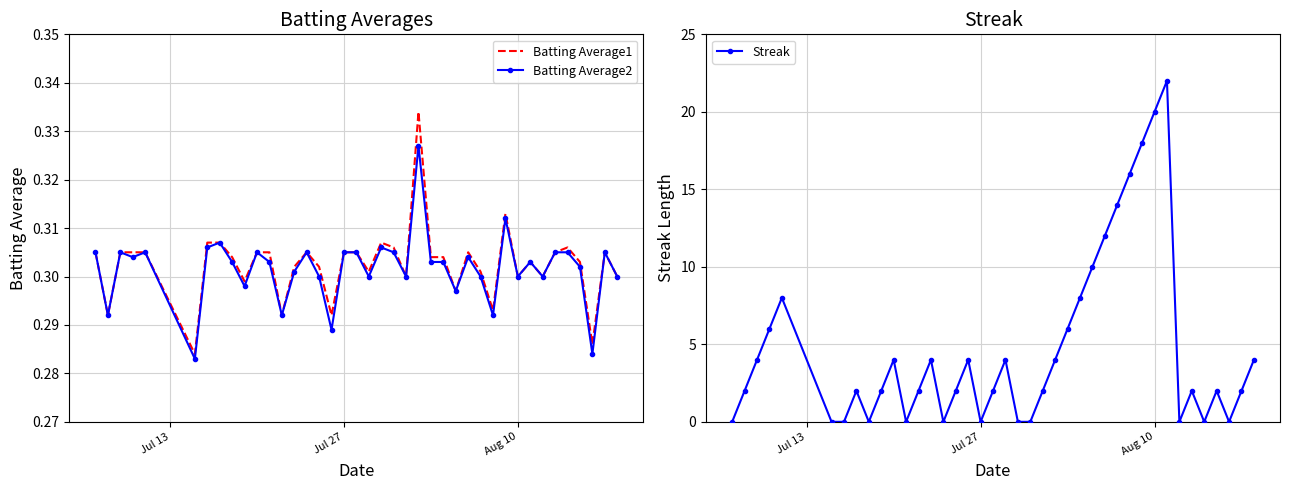

What is the highest value of the Streak series?

22